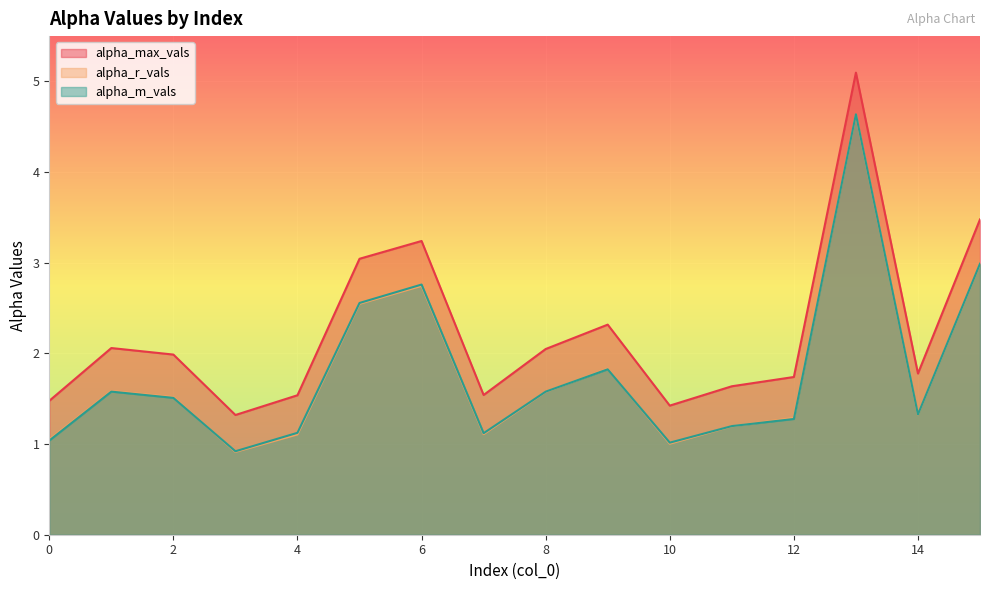

How many interior local valleys does the alpha_m_vals series have?

4